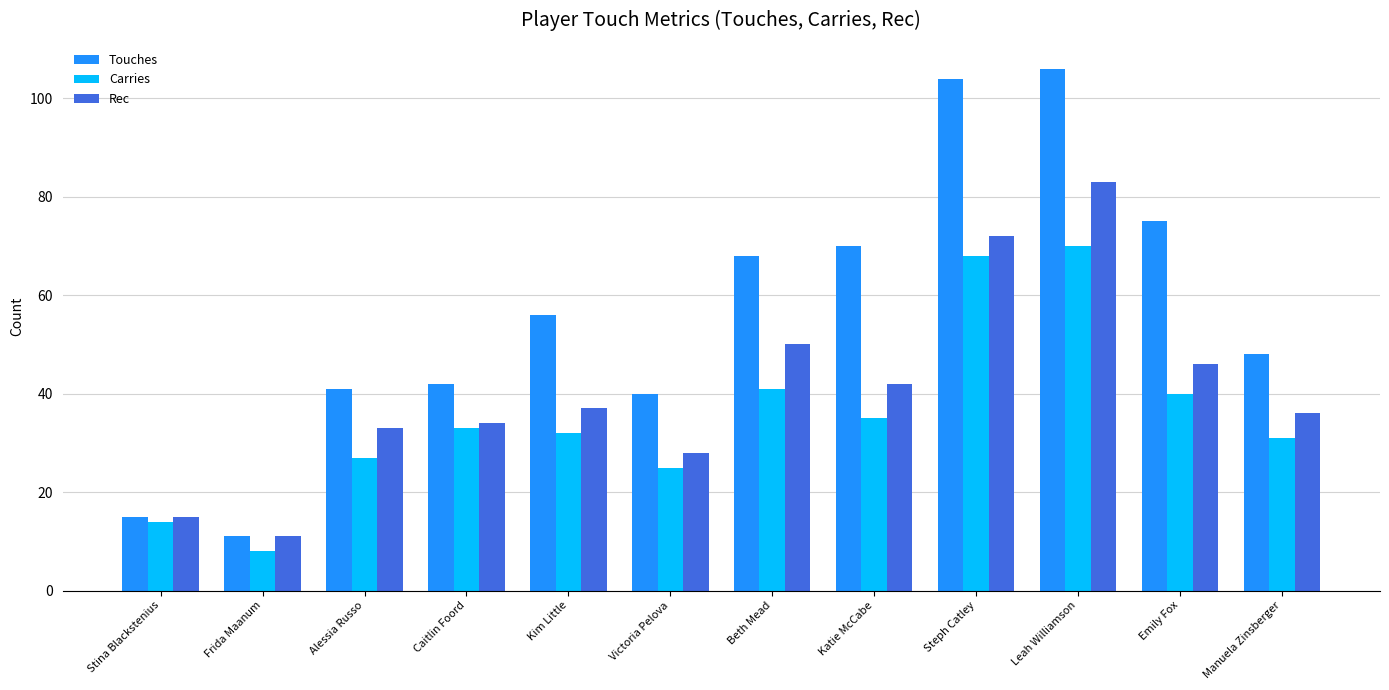

Which series changed the most between Stina Blackstenius and Kim Little?

Touches